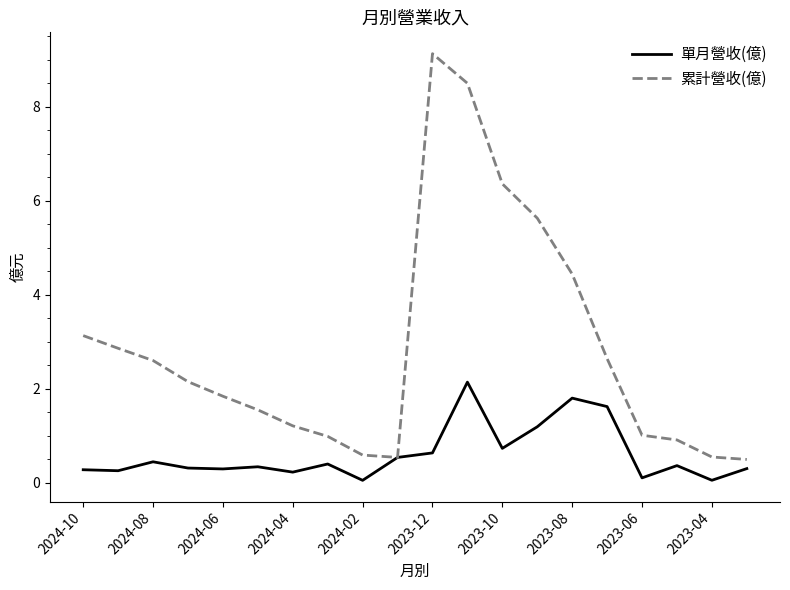

Which series has the largest total across all categories?

累計營收(億)